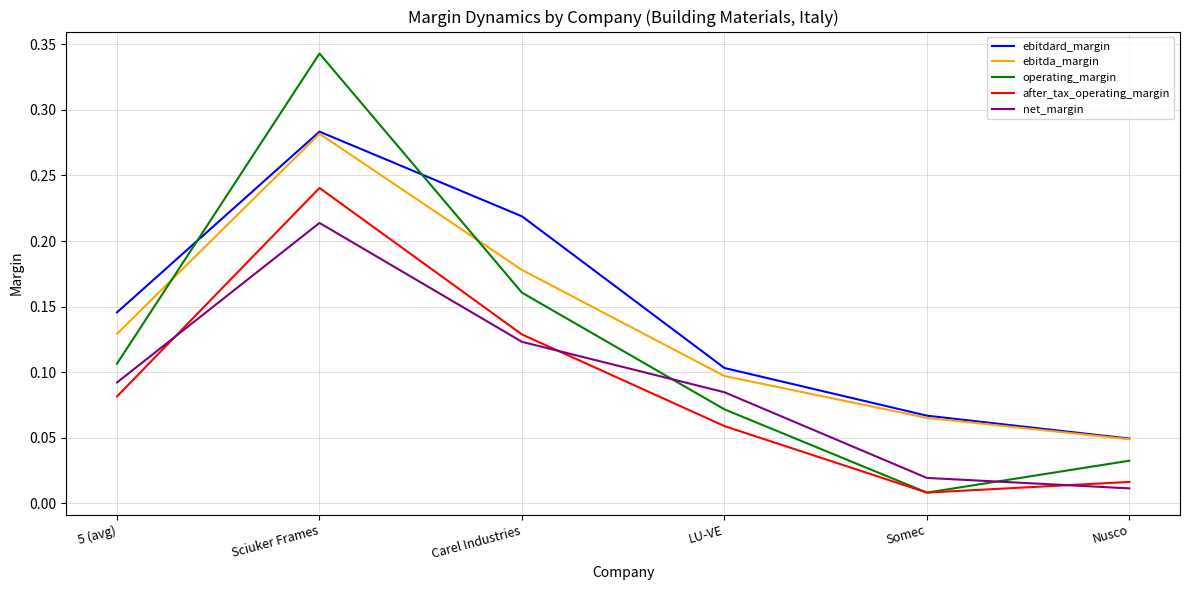

Is the value of operating_margin at LU-VE greater than the value of ebitdard_margin at Nusco?

Yes